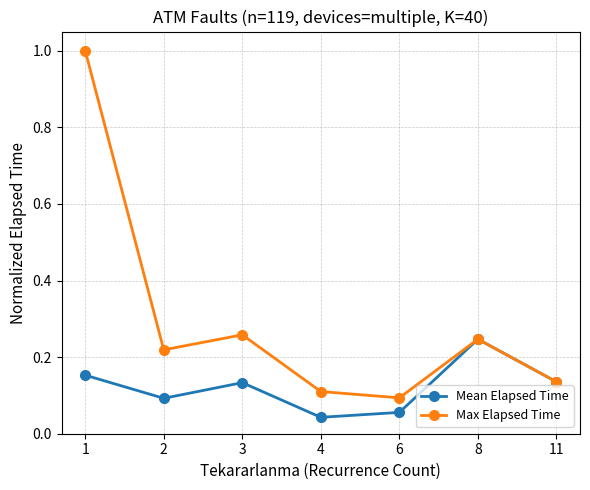

What are all the series names shown in the legend?

Mean Elapsed Time, Max Elapsed Time